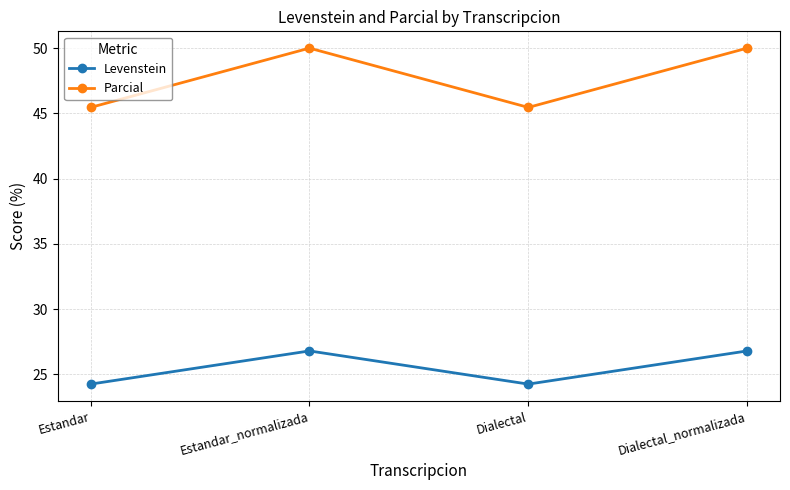

Rank the series at Estandar_normalizada from lowest to highest value.

Levenstein, Parcial